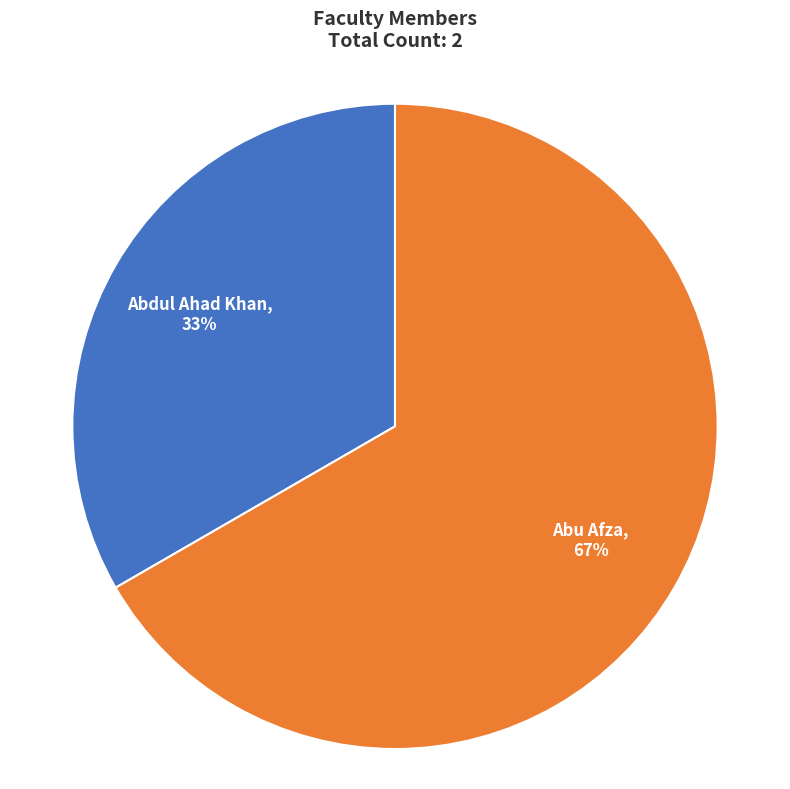

To the nearest percent, what is the average slice percentage?

50%